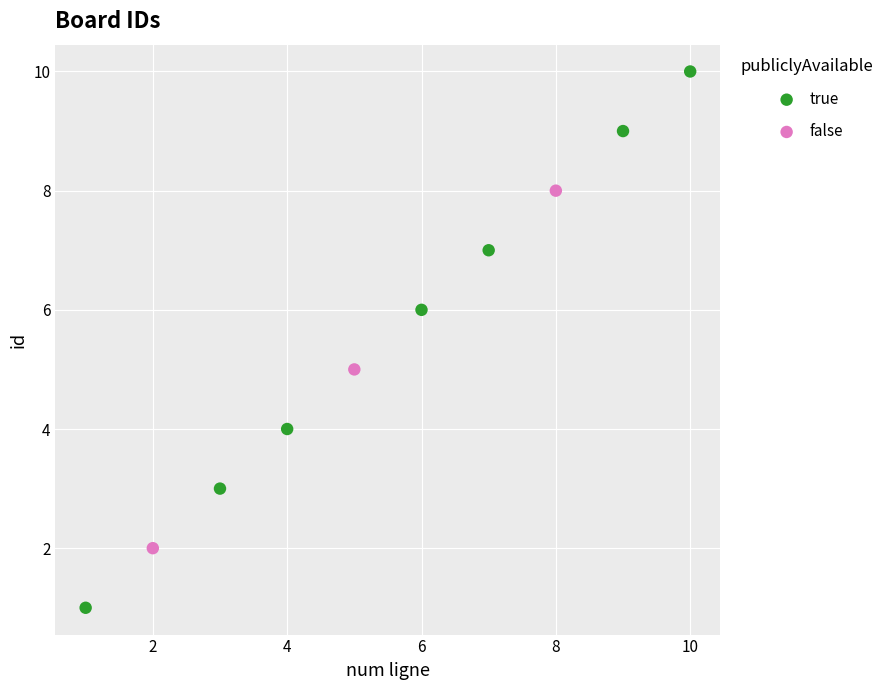

Which series contains the highest Y value?

true